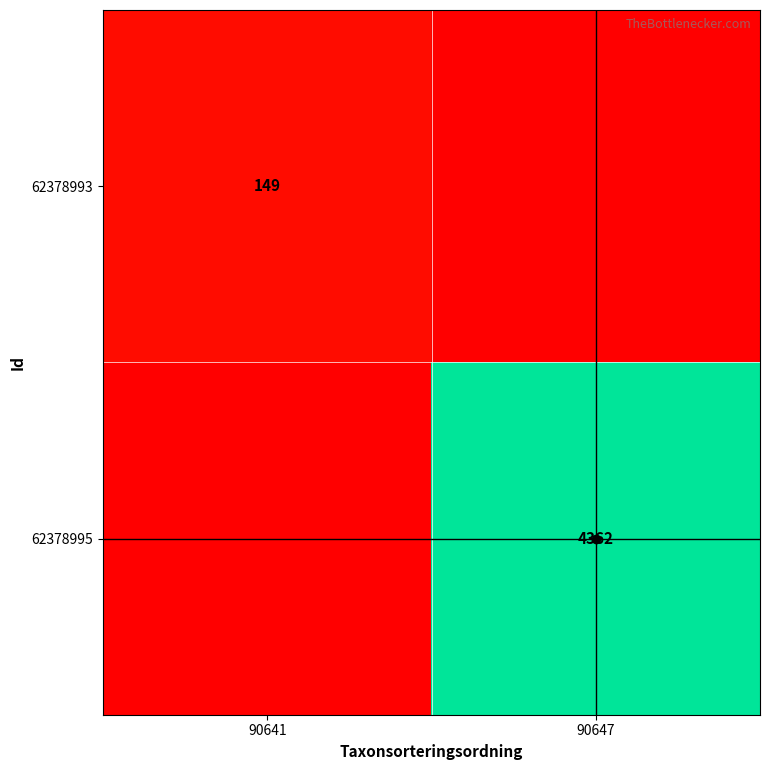

Is the value of 62378995 at 90647 greater than the value of 62378993 at 90641?

Yes